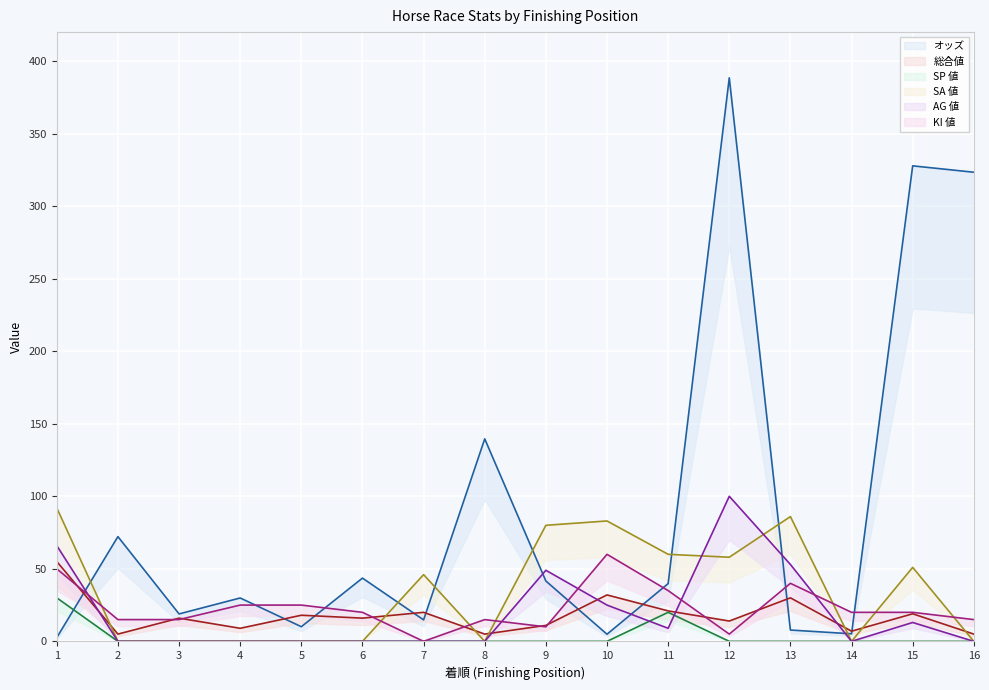

What is the difference between the オッズ values at 10 and 4?

25.0